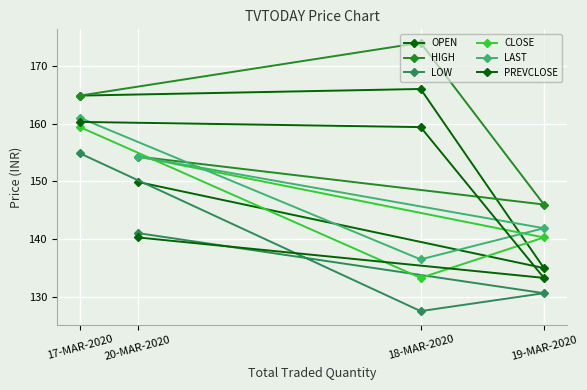

Which series has the largest range (max minus min)?

OPEN